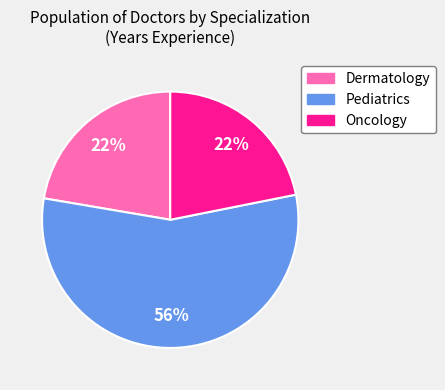

To the nearest percent, what is the difference between the largest and smallest slice percentages?

34%